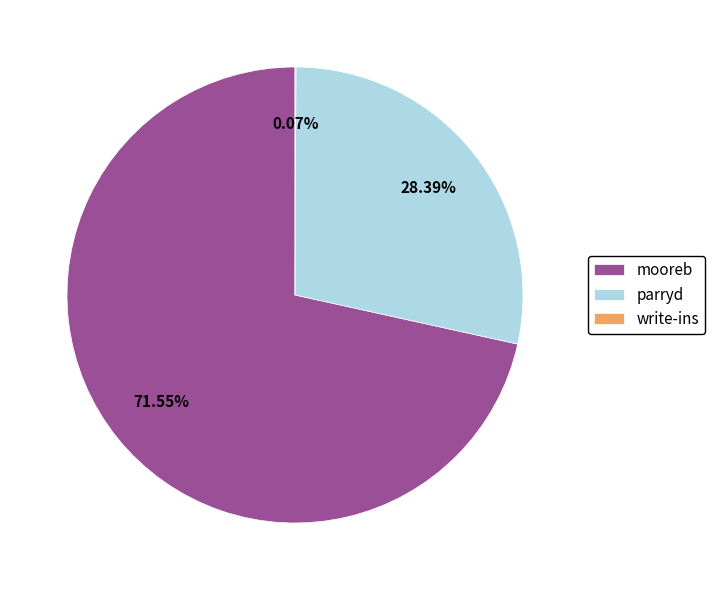

Which category has the biggest portion of the pie?

mooreb